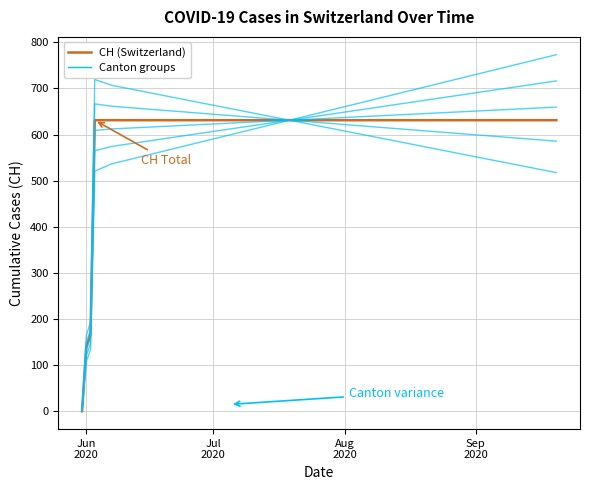

The value of CH (Switzerland) at 8 is 178.5. True or false?

False